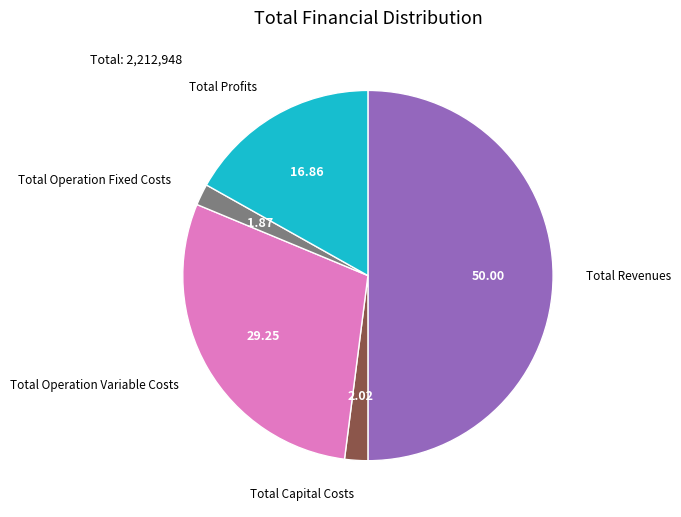

To the nearest percent, what is the average slice percentage?

20%